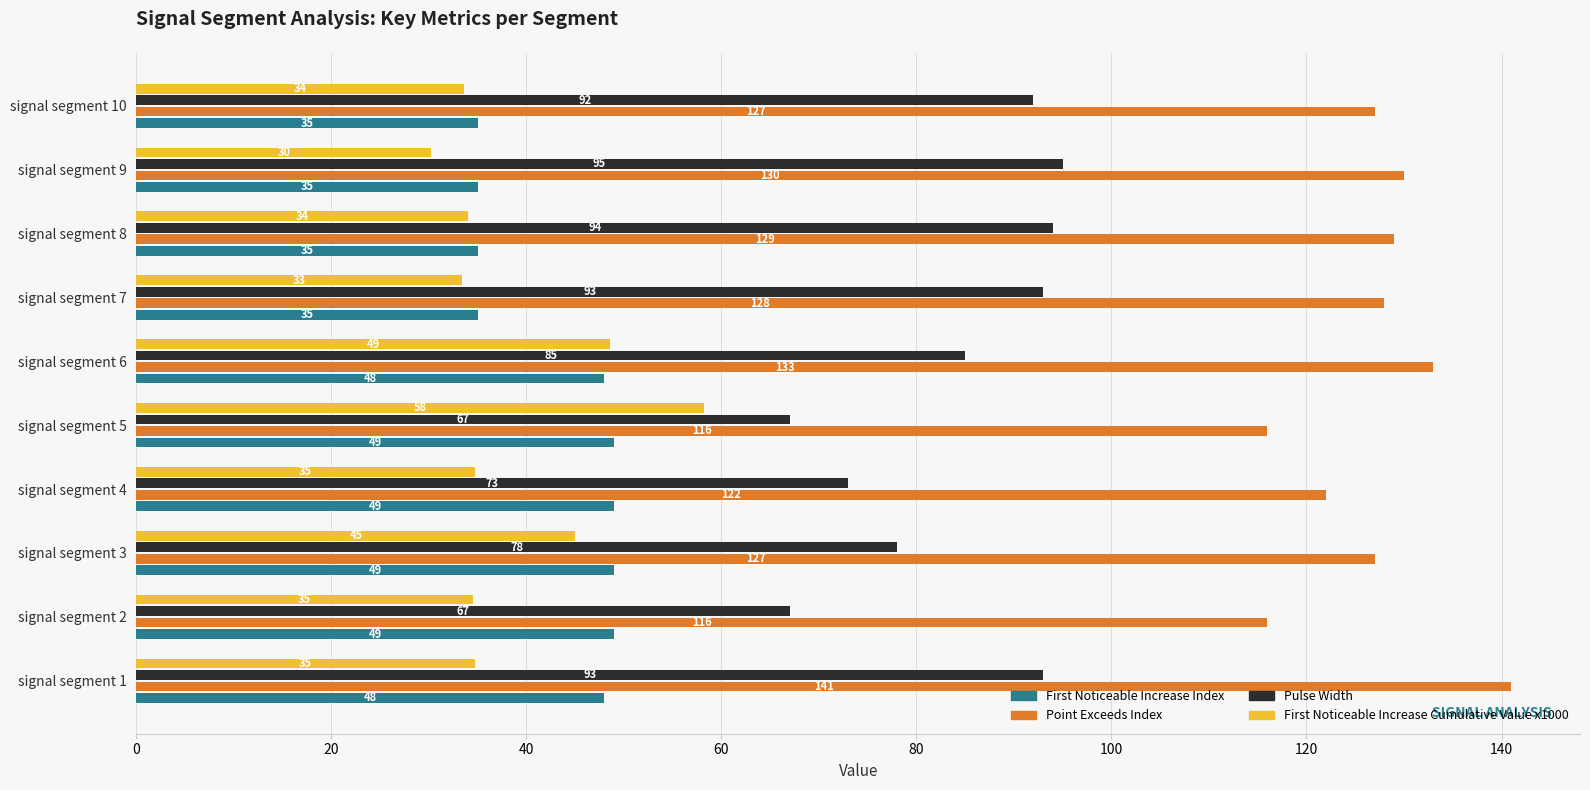

Between signal segment 6 and signal segment 7, which series saw the biggest shift?

First Noticeable Increase Cumulative Value x1000